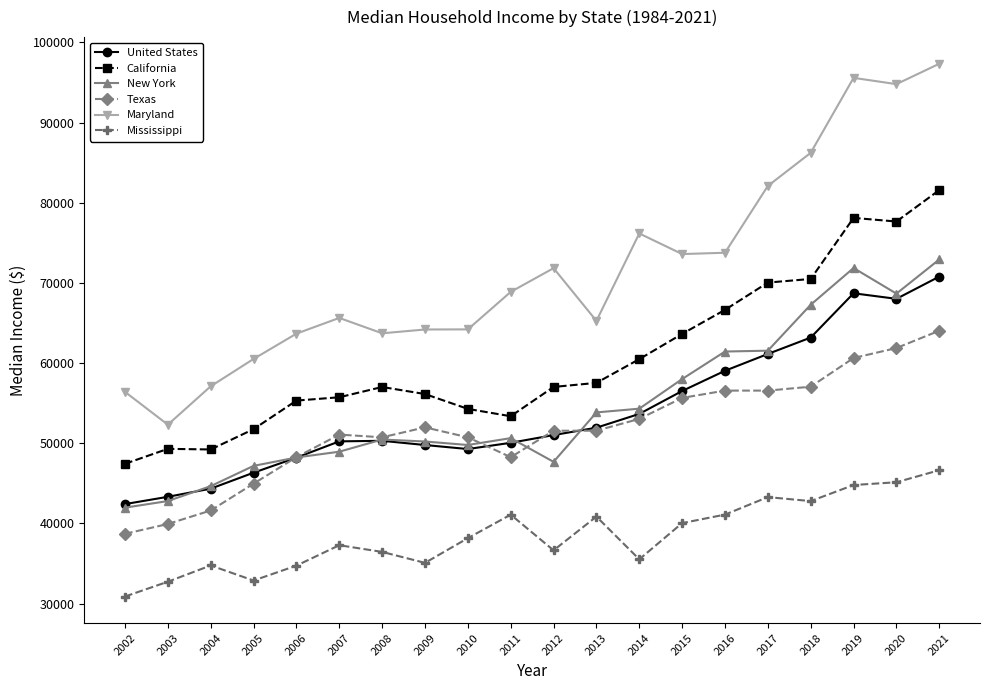

At which label is Mississippi closest to 38759?

2010